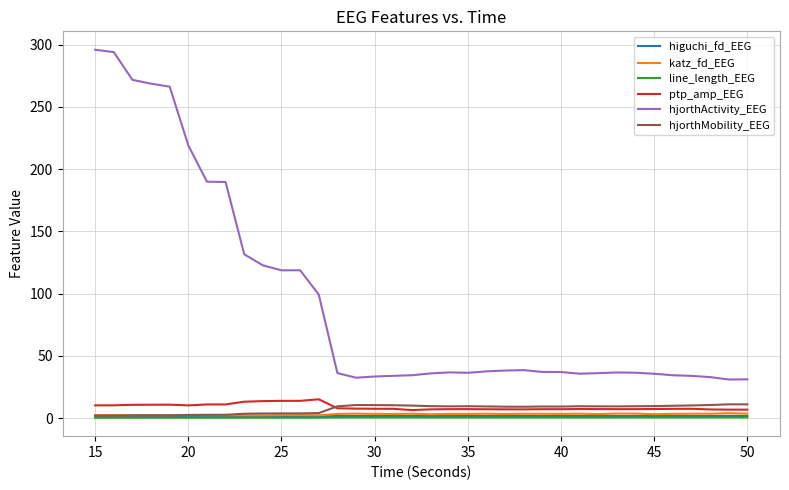

True or false: hjorthActivity_EEG and line_length_EEG intersect in this chart.

False